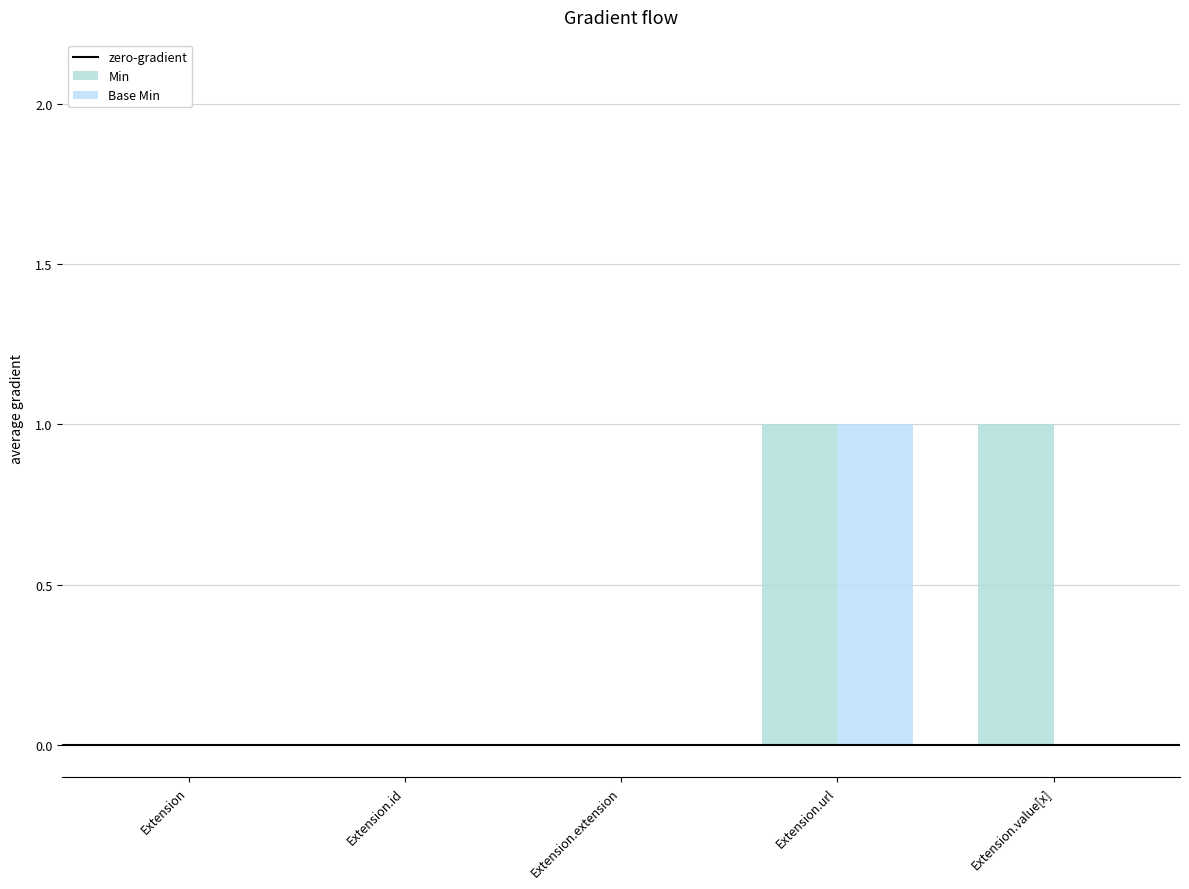

What is the difference between the maximum and minimum values in the Base Min series?

1